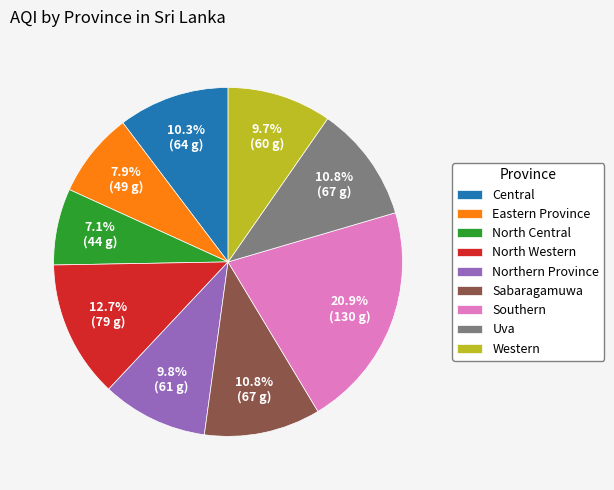

What is the smallest slice in the pie chart?

North Central